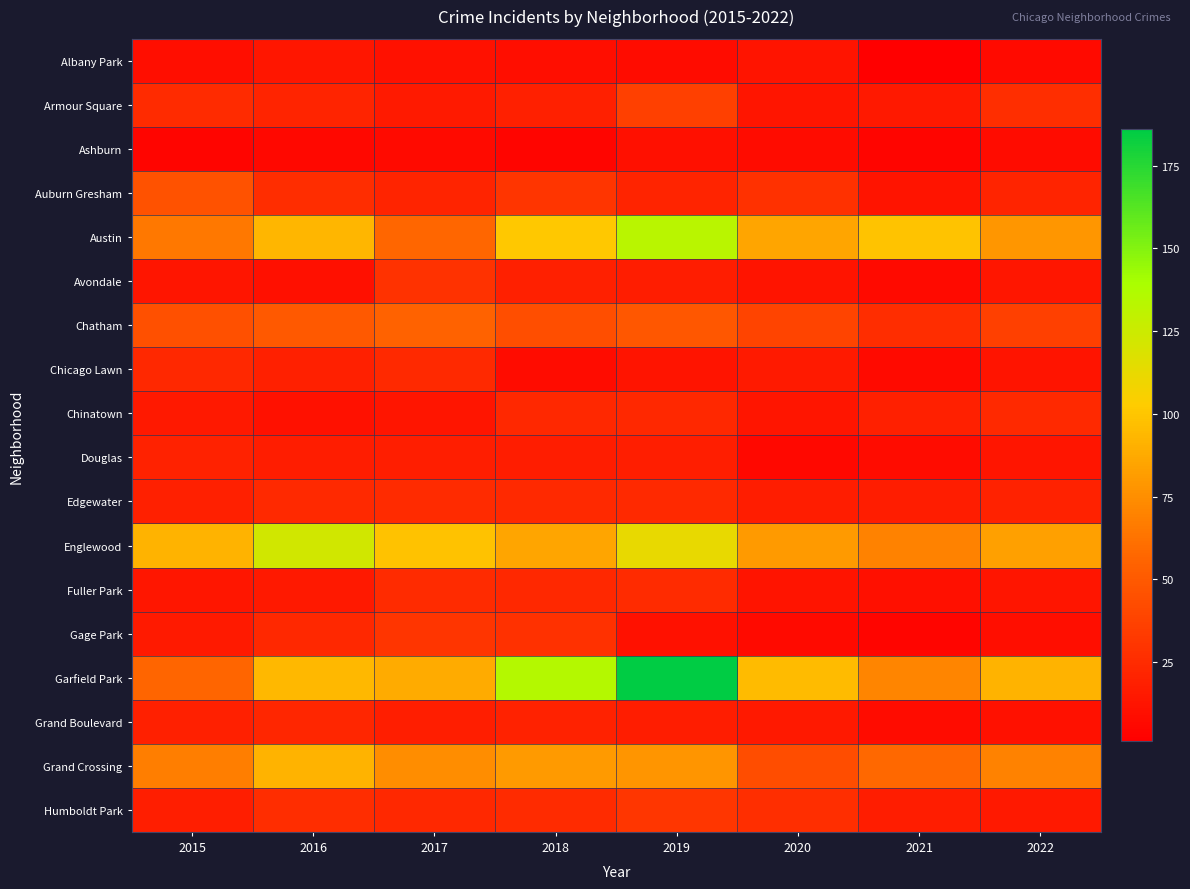

At which category is the sum across all series the highest?

2019